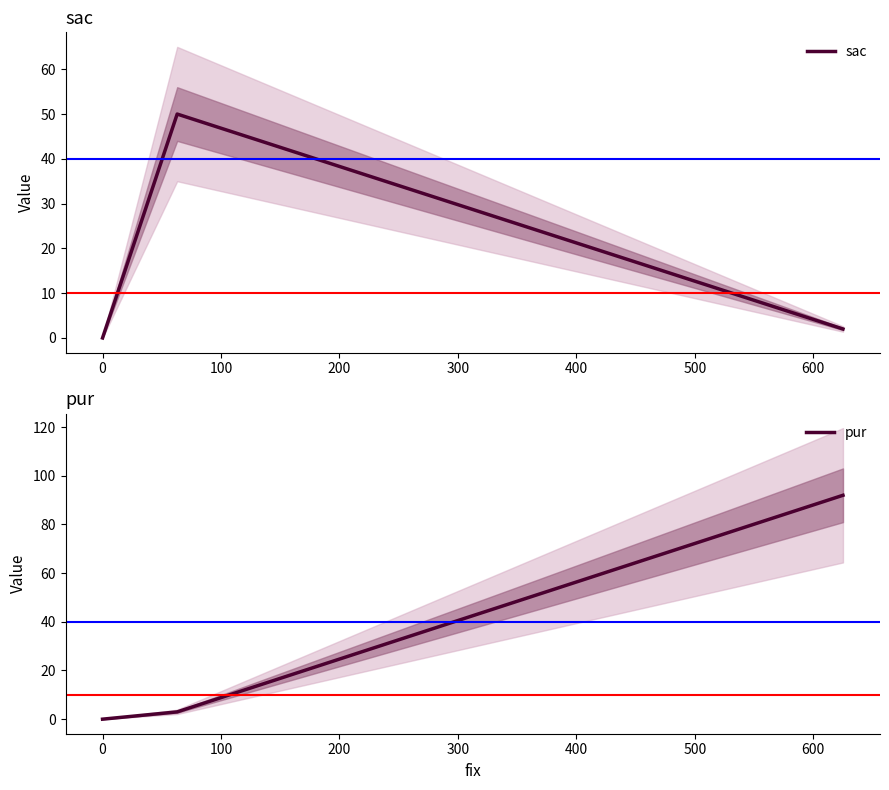

What is the maximum value for sac?

50